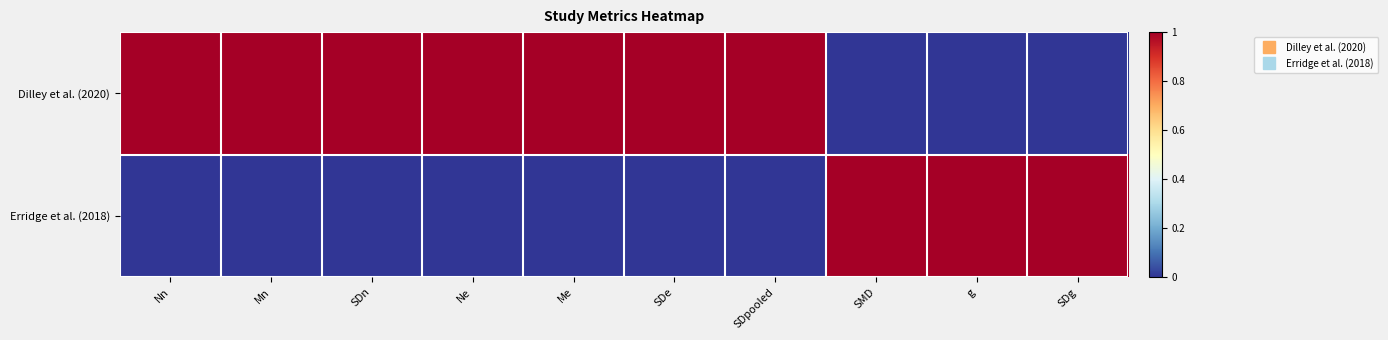

Between Mn and SDe, which series saw the biggest shift?

Dilley et al. (2020)